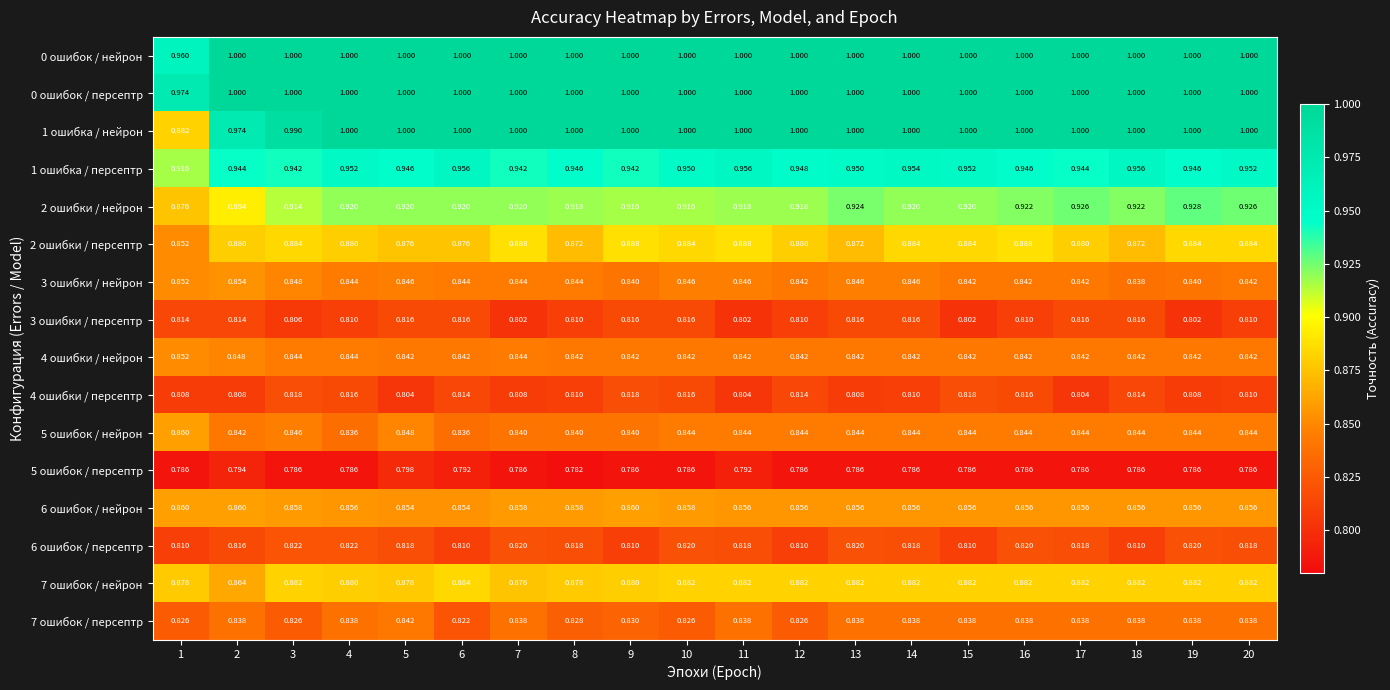

At how many categories does at least one series exceed 0?

20